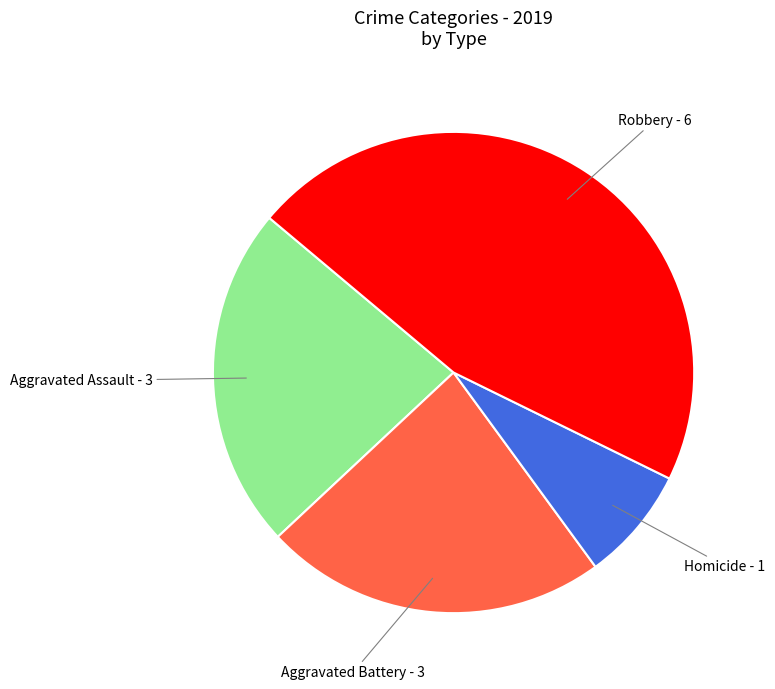

Does any single category account for the majority?

No